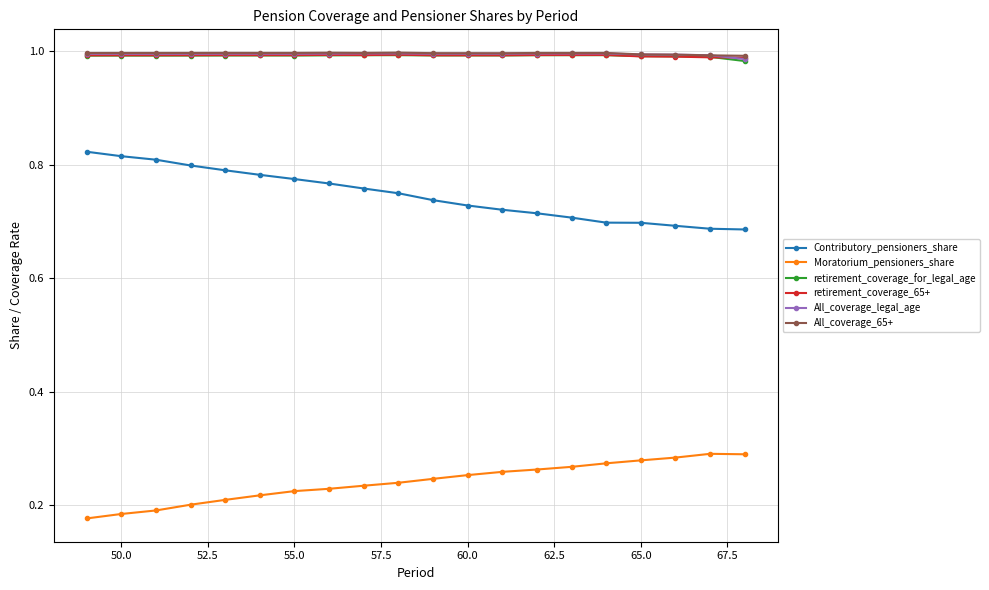

True or false: All_coverage_legal_age and Moratorium_pensioners_share intersect in this chart.

False